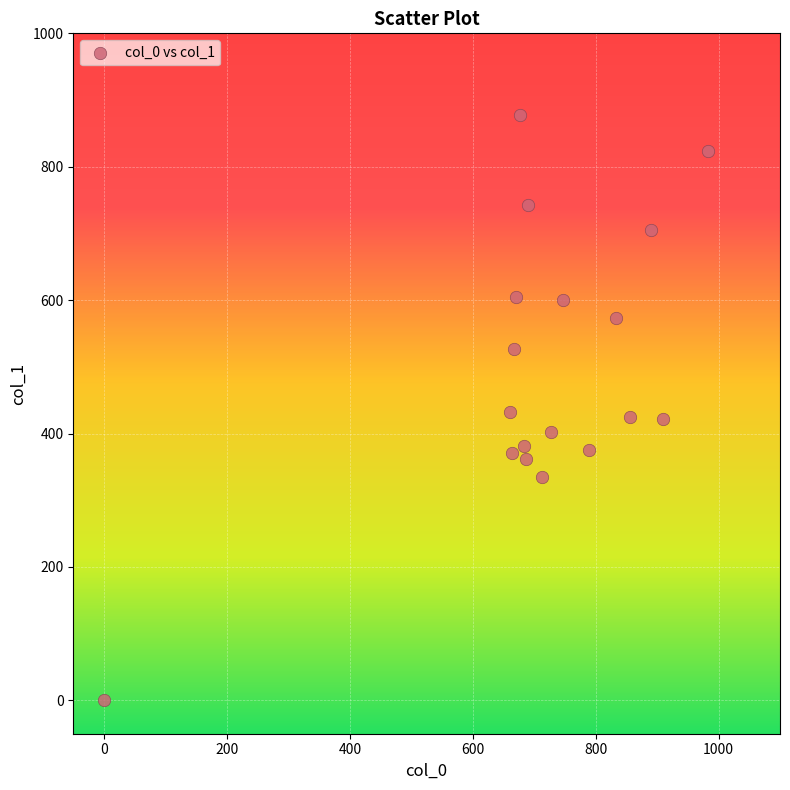

What is the range of X values (max minus min)?

983.3